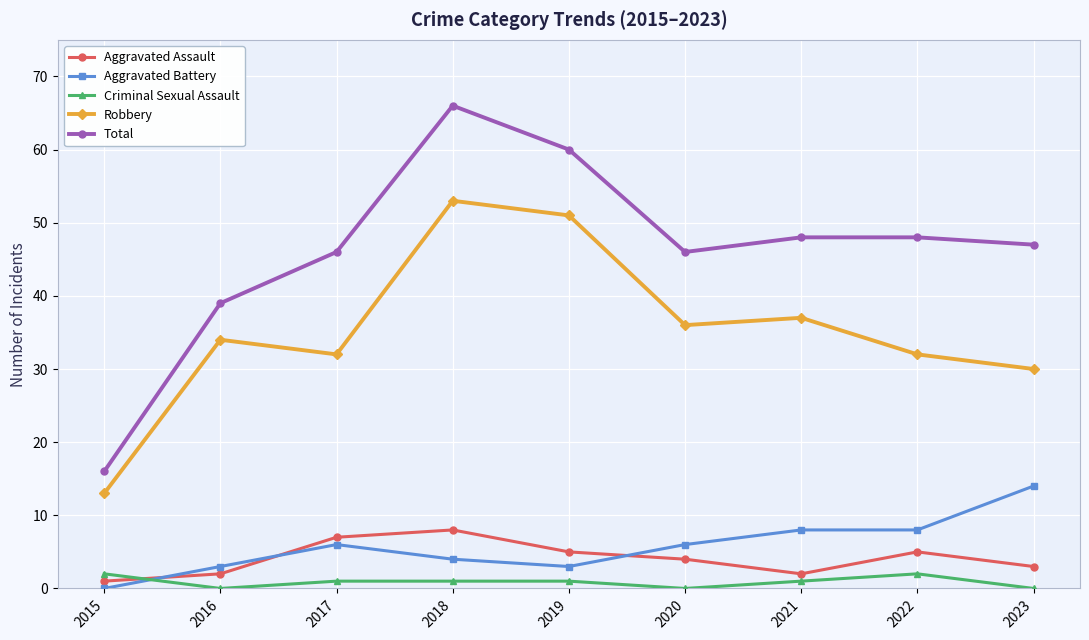

At 2015, list the series in order from smallest to largest.

Aggravated Battery, Aggravated Assault, Criminal Sexual Assault, Robbery, Total